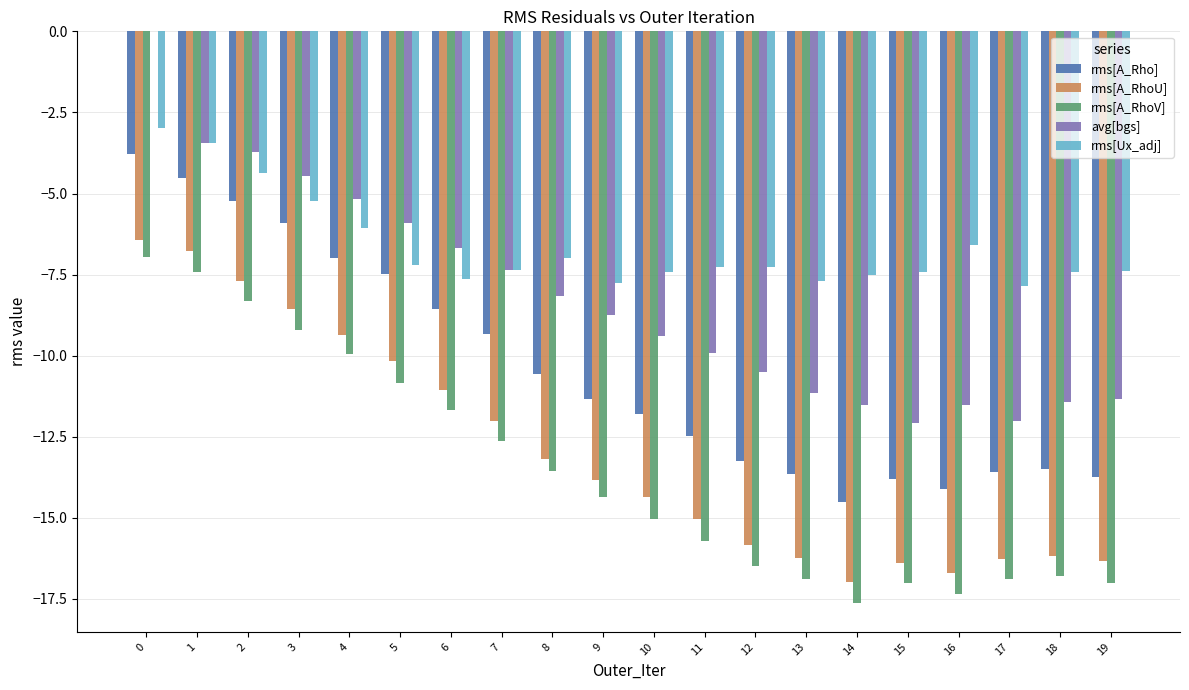

True or false: rms[A_Rho] has a value of -8.6 at 6.

True